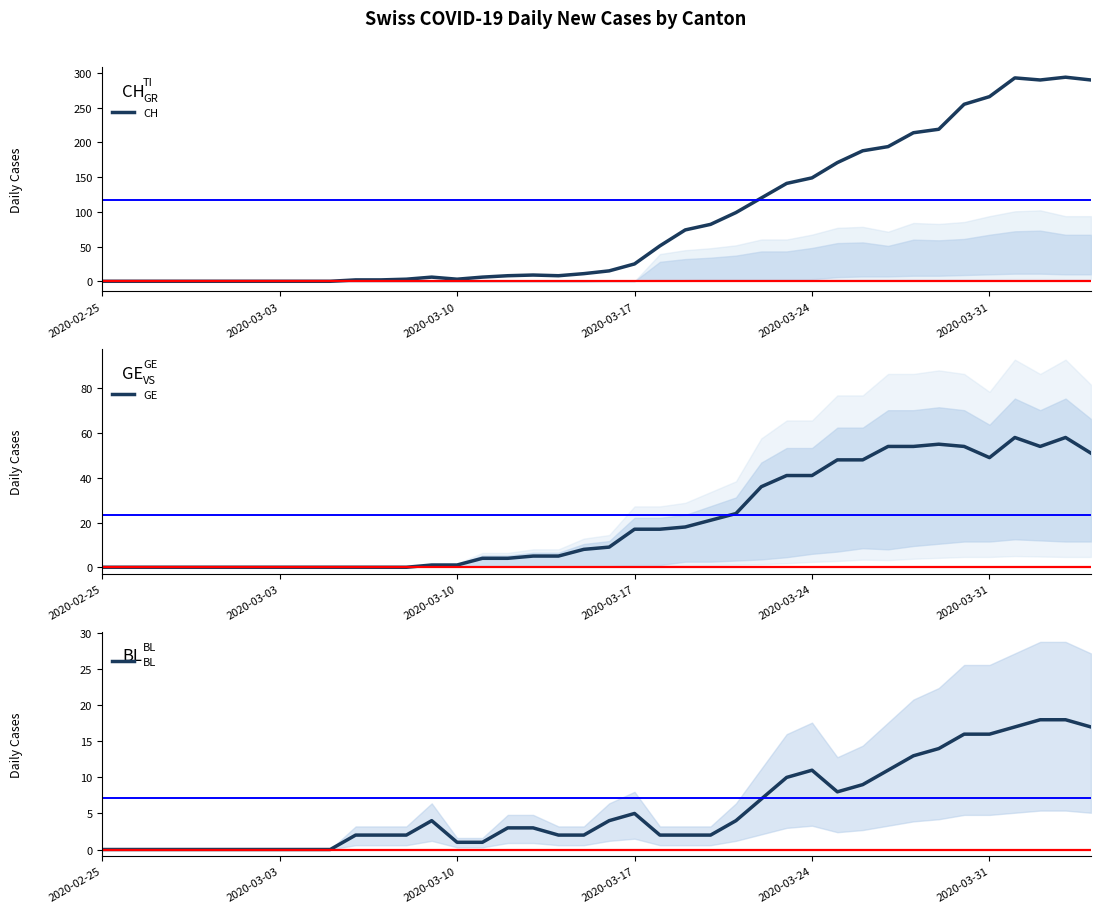

True or false: BL and GE intersect in this chart.

False